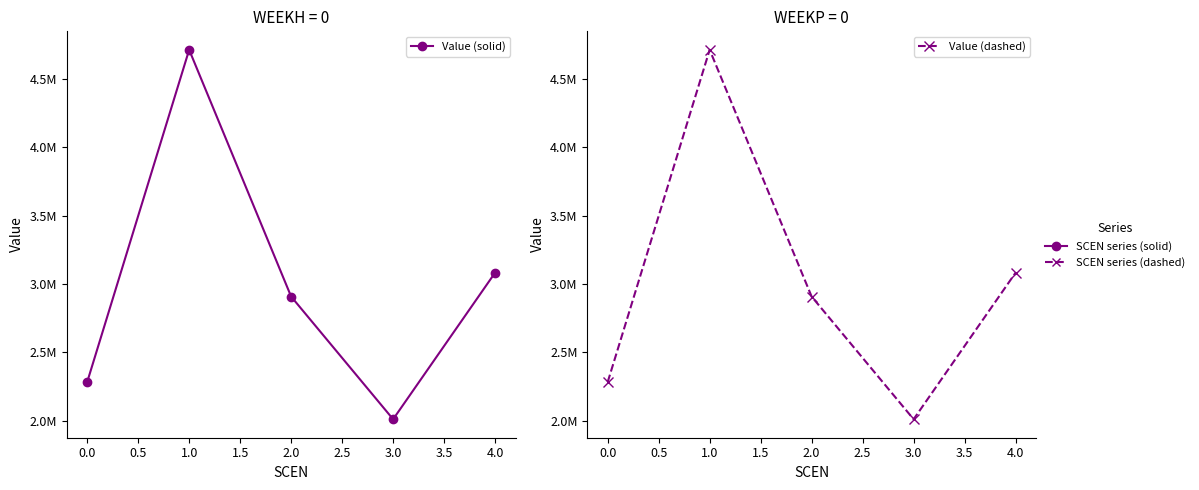

True or false: Value (solid) and Value (dashed) intersect in this chart.

False